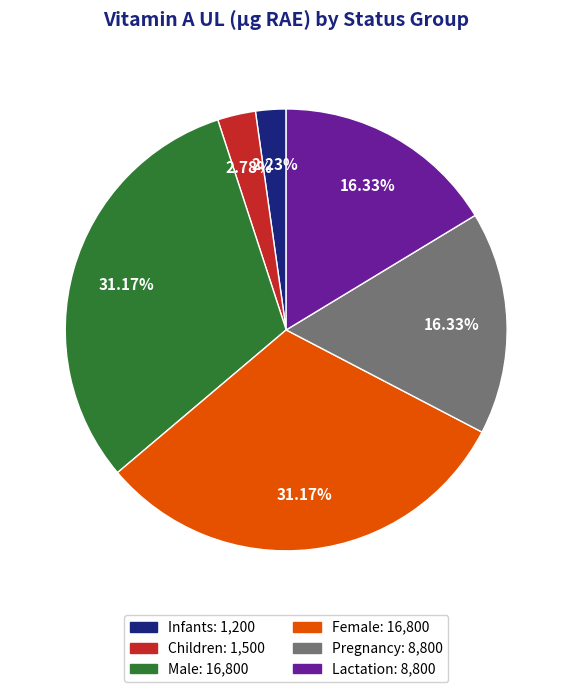

To the nearest percent, what is the average slice percentage?

17%